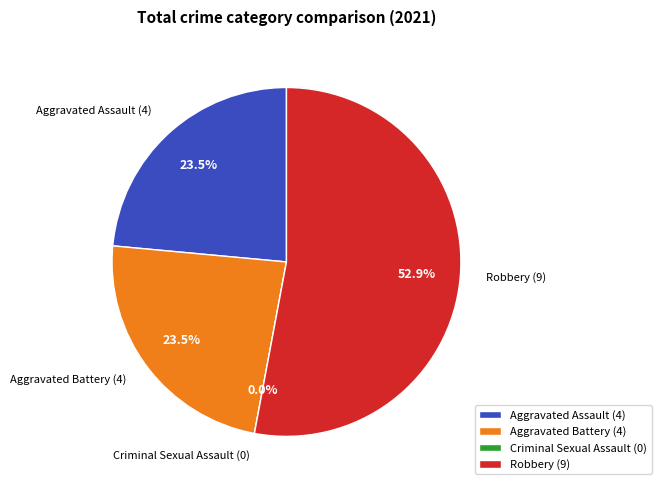

To the nearest percent, what is the difference between the largest and smallest slice percentages?

53%